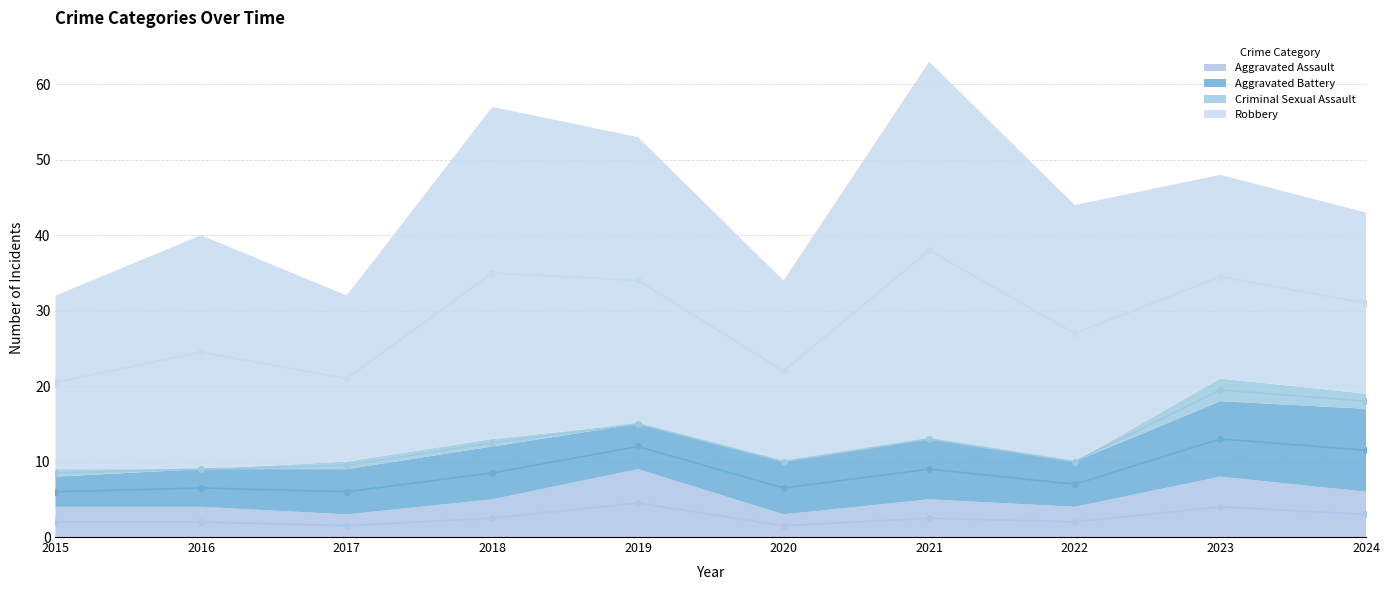

What is the approximate value of Aggravated Assault at 2023?

8